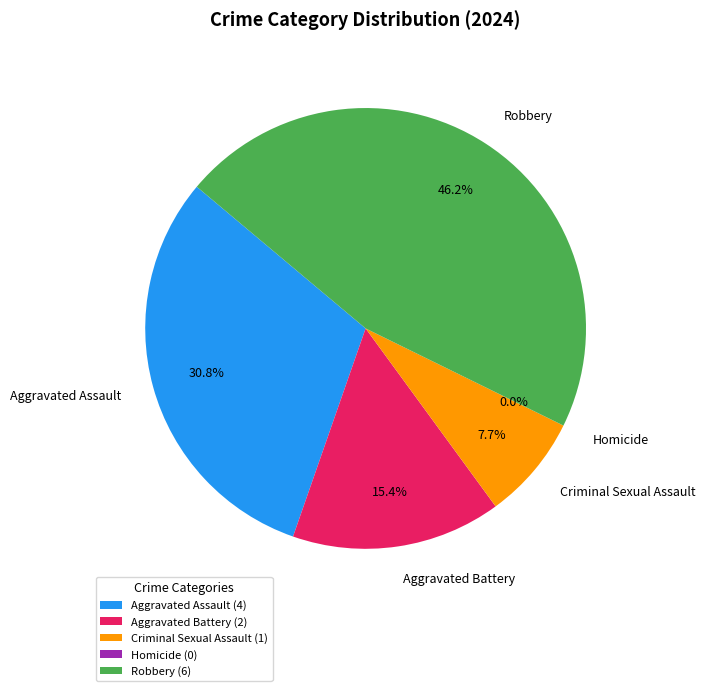

Rank the categories by value from highest to lowest.

Robbery, Aggravated Assault, Aggravated Battery, Criminal Sexual Assault, Homicide